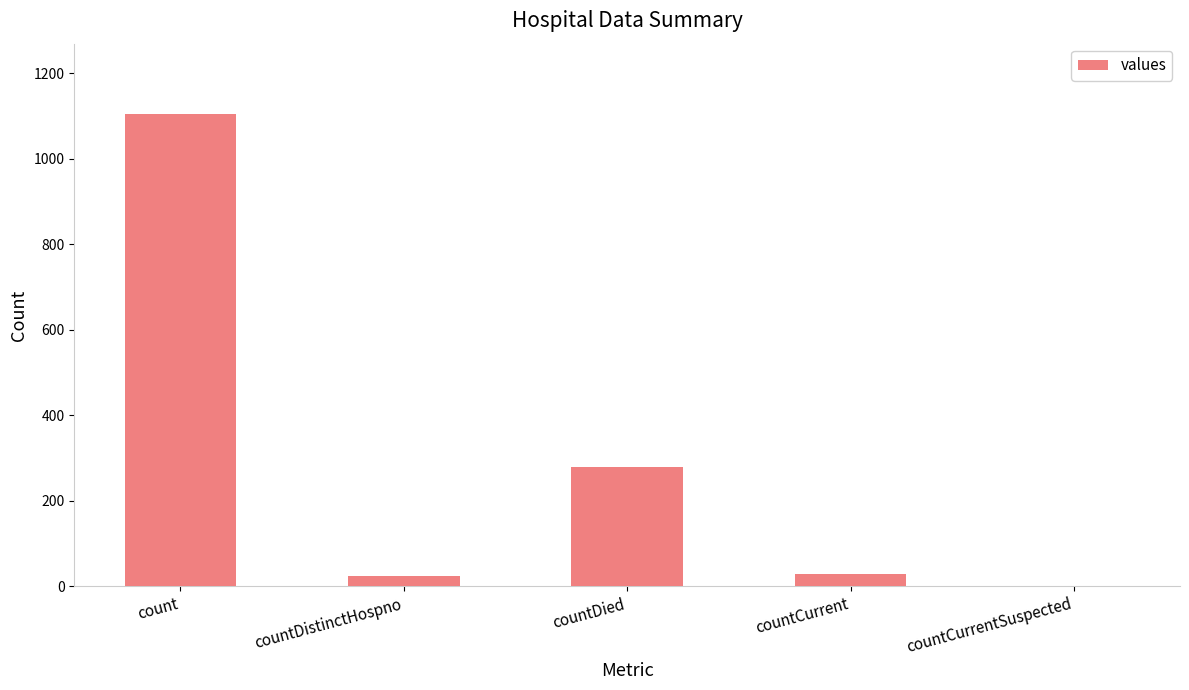

How many values are above zero?

4